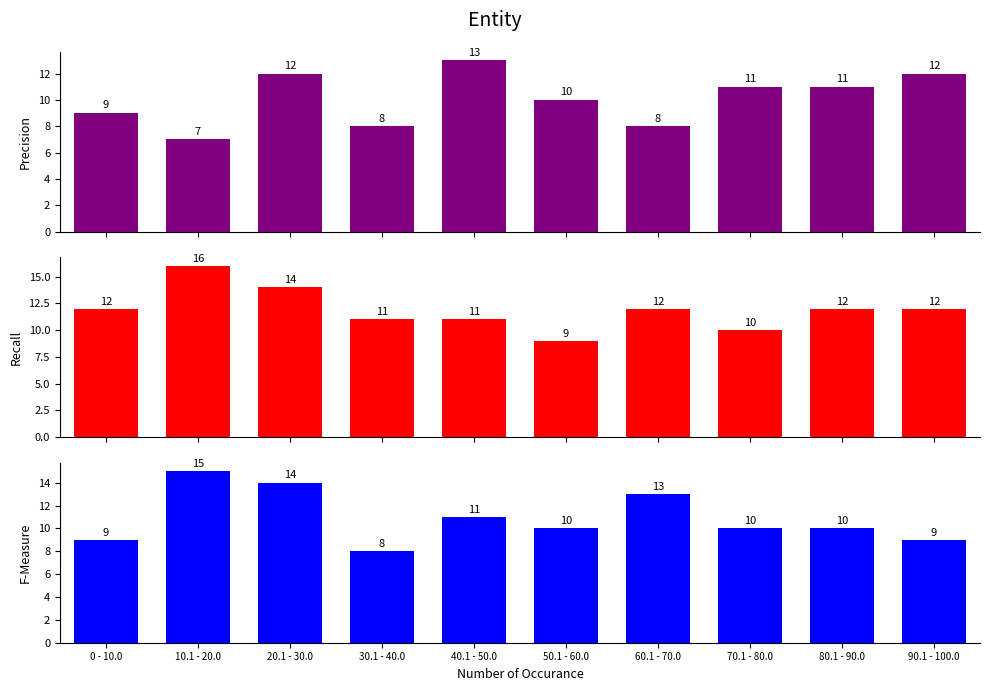

At which label does Recall first exceed 12?

10.1 - 20.0